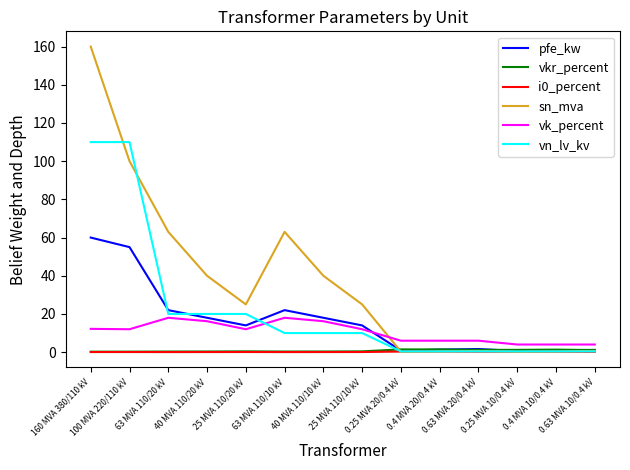

At which category is the sum across all series the highest?

160 MVA 380/110 kV